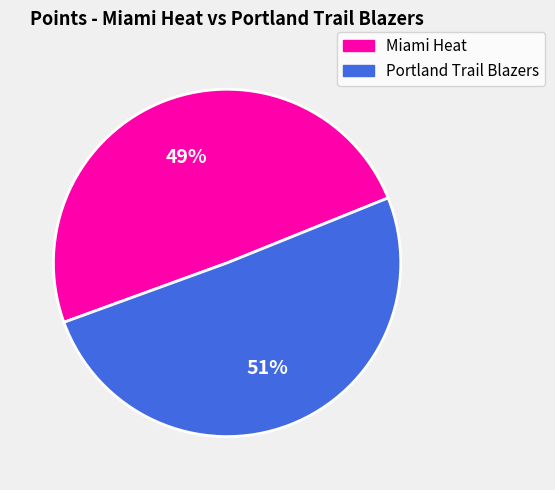

To the nearest percent, what percentage of the pie is Miami Heat?

49%